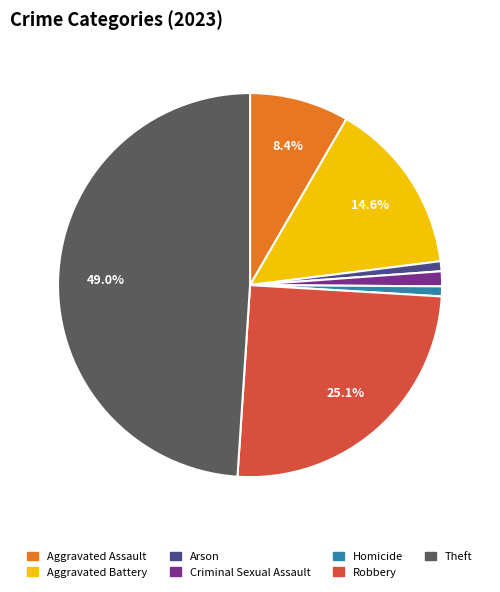

To the nearest percent, what portion does Aggravated Assault represent?

8%